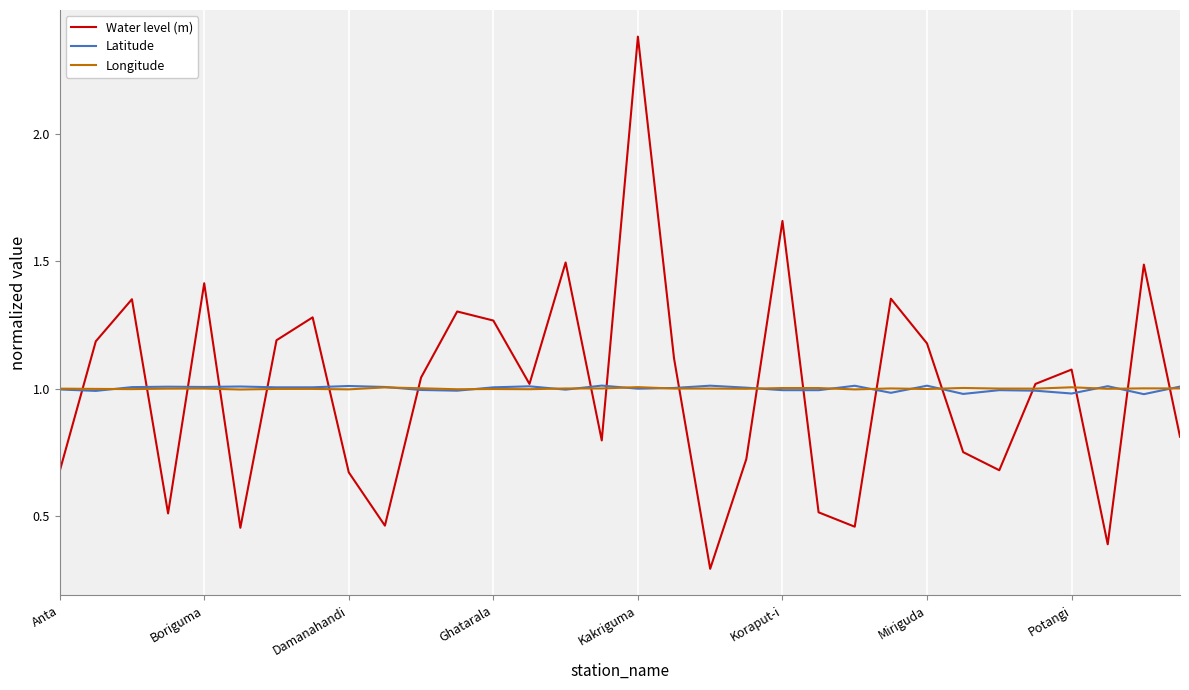

What is the maximum value shown in the chart?

2.4